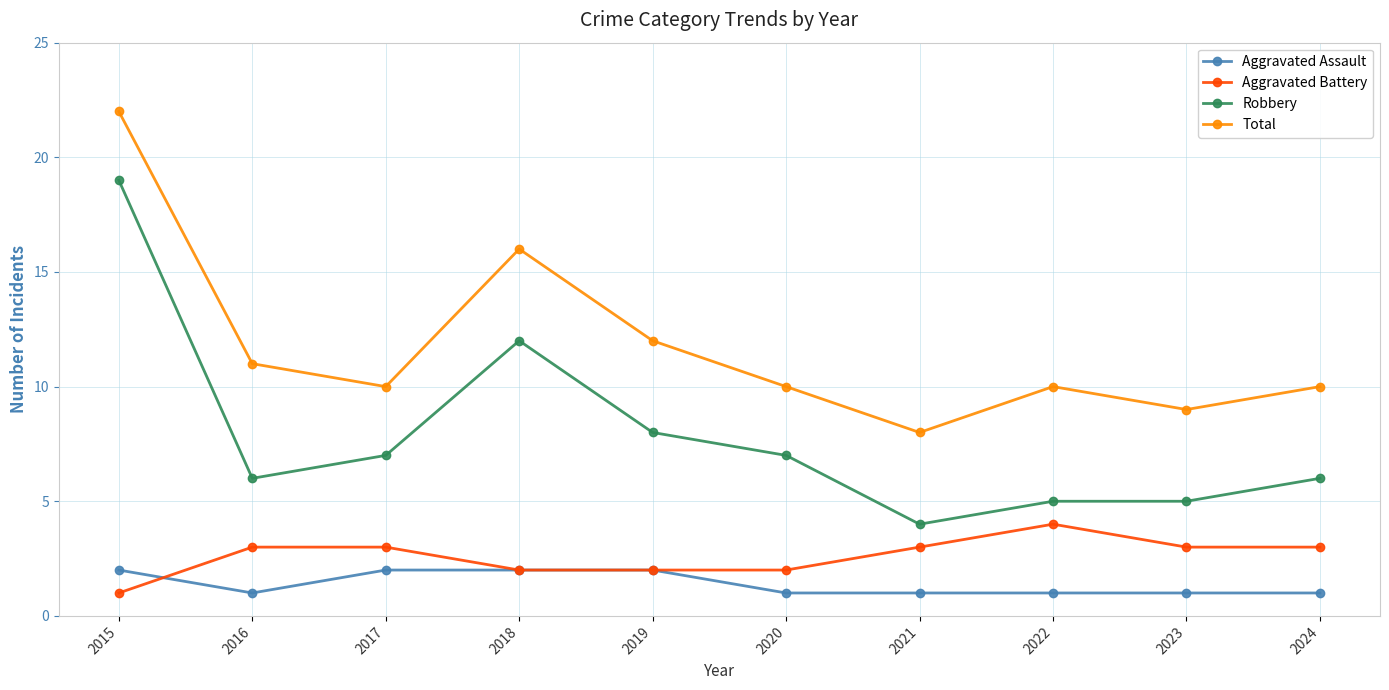

Rank the series by their maximum value, from lowest to highest.

Aggravated Assault, Aggravated Battery, Robbery, Total